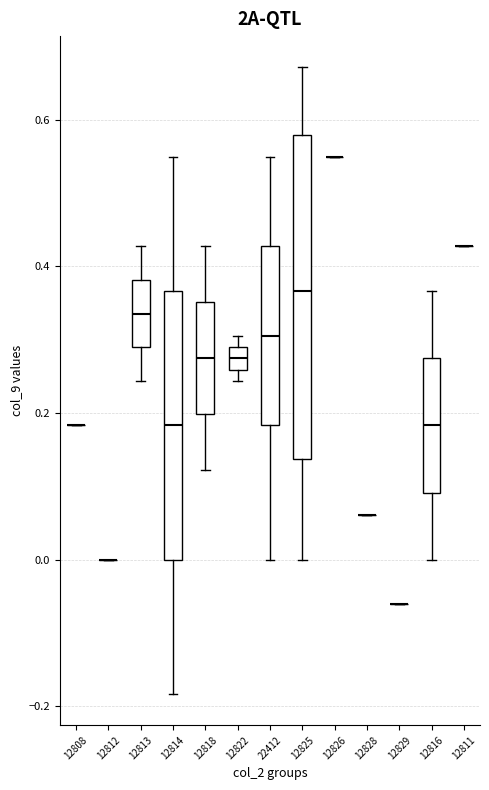

Comparing the boxes themselves (not the whiskers), which one is the tallest?

12825